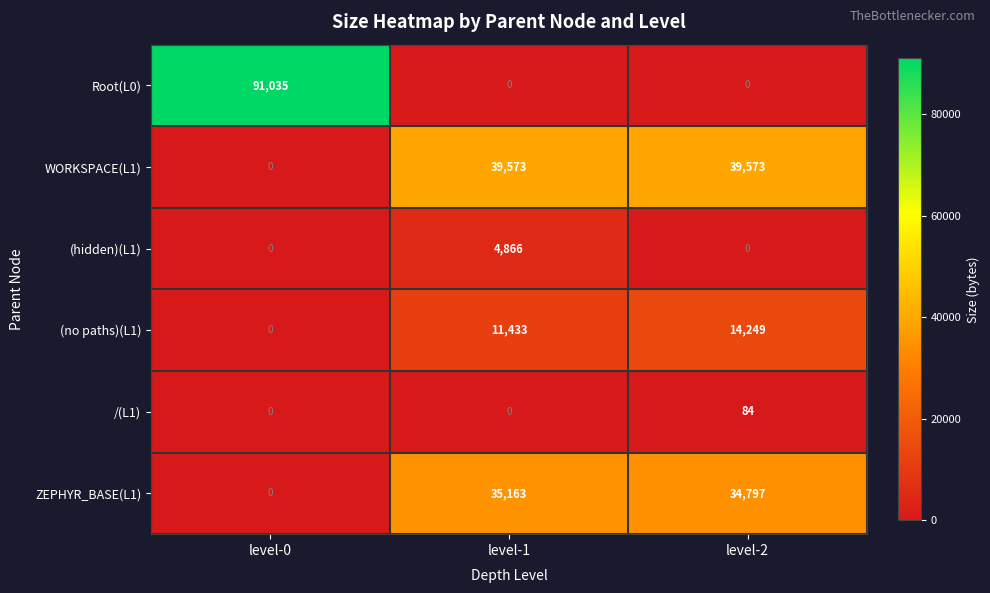

Which series has the widest spread of values?

Root(L0)